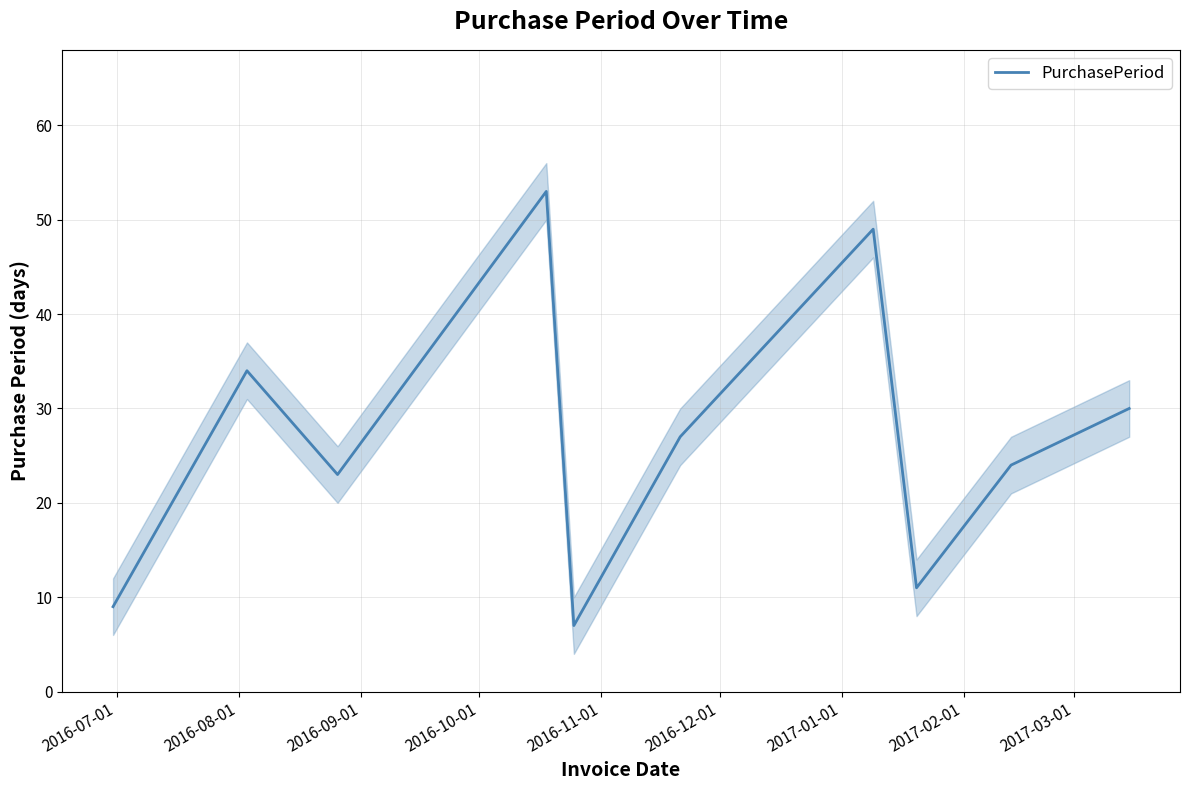

Count the number of categories in the chart.

10